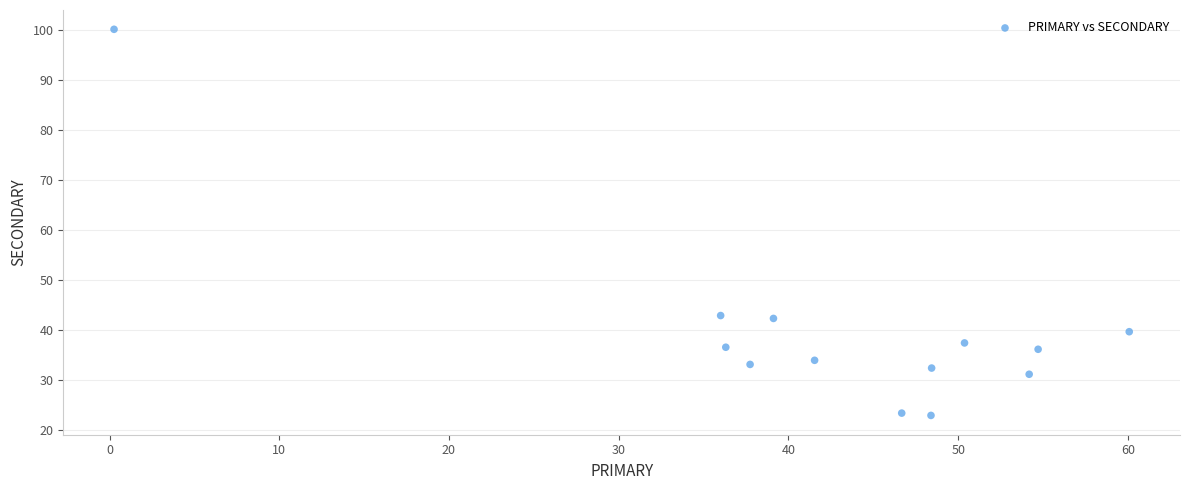

What is the range of X values (max minus min)?

59.8